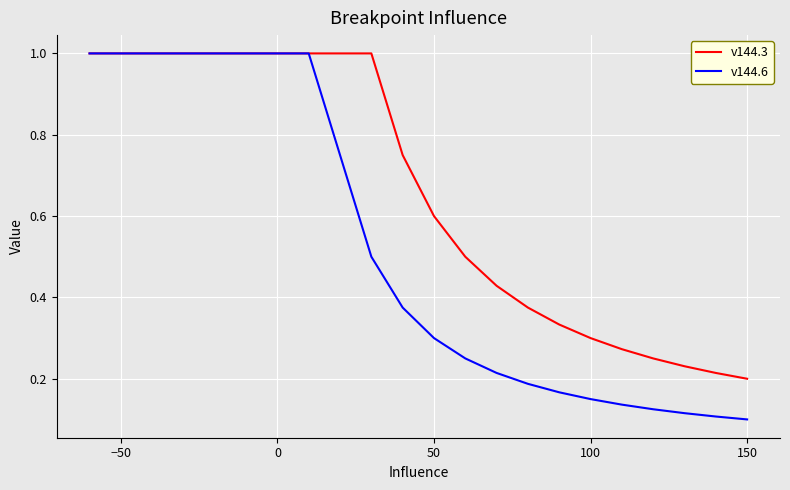

What is the difference between the maximum and minimum values in the v144.6 series?

0.9